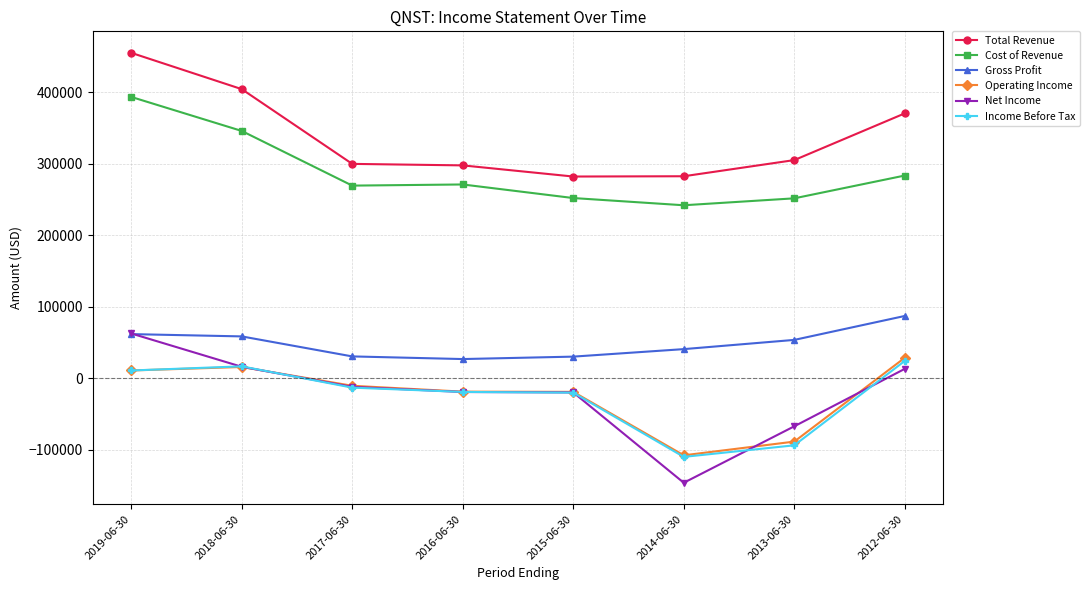

True or false: Total Revenue has more than 2 interior local peaks.

False